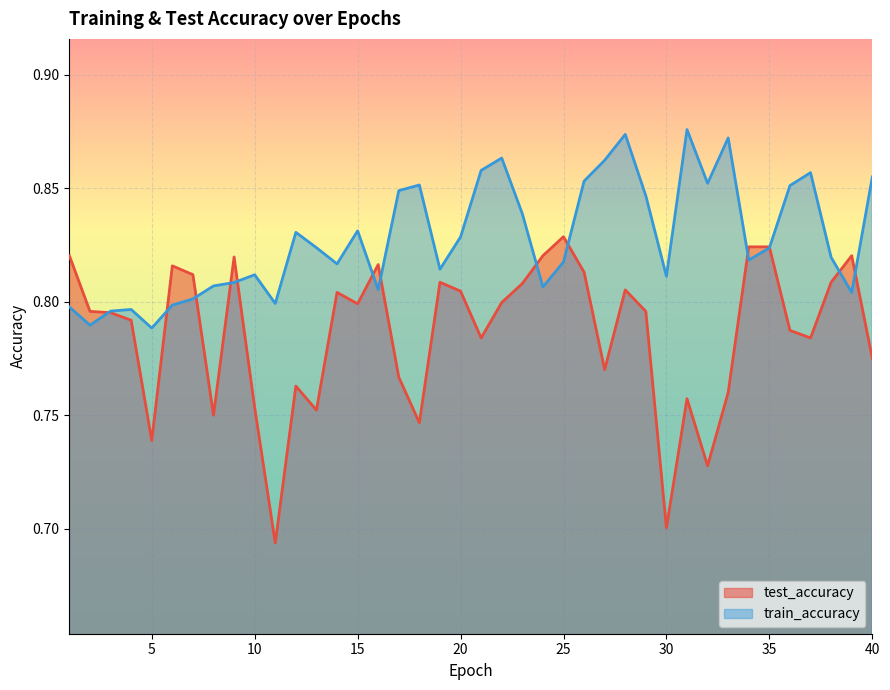

What is the spread (max minus min) of values at 21?

0.1